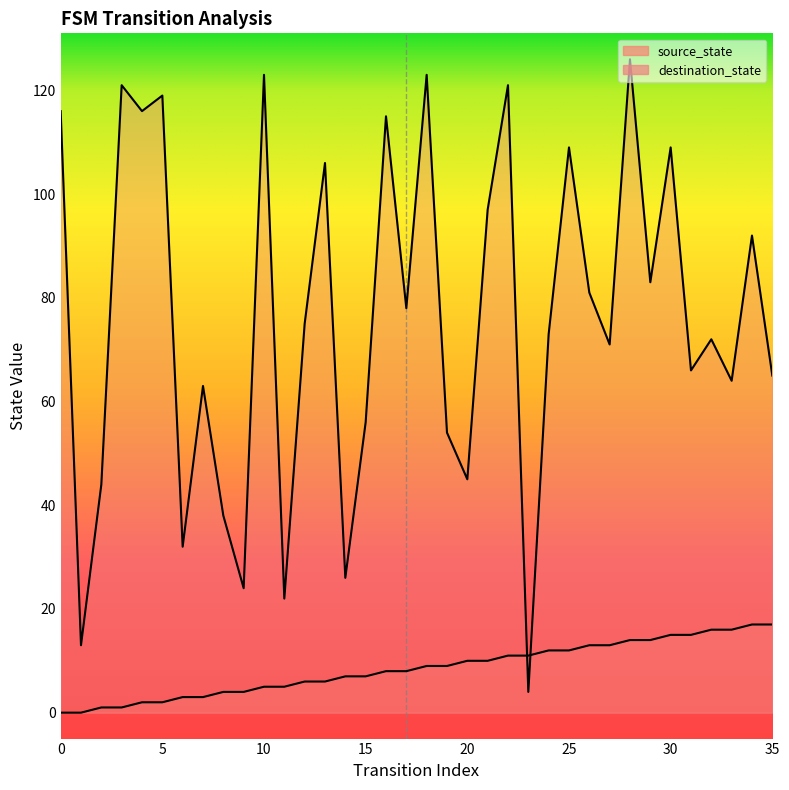

How many categories are shown in the chart?

36